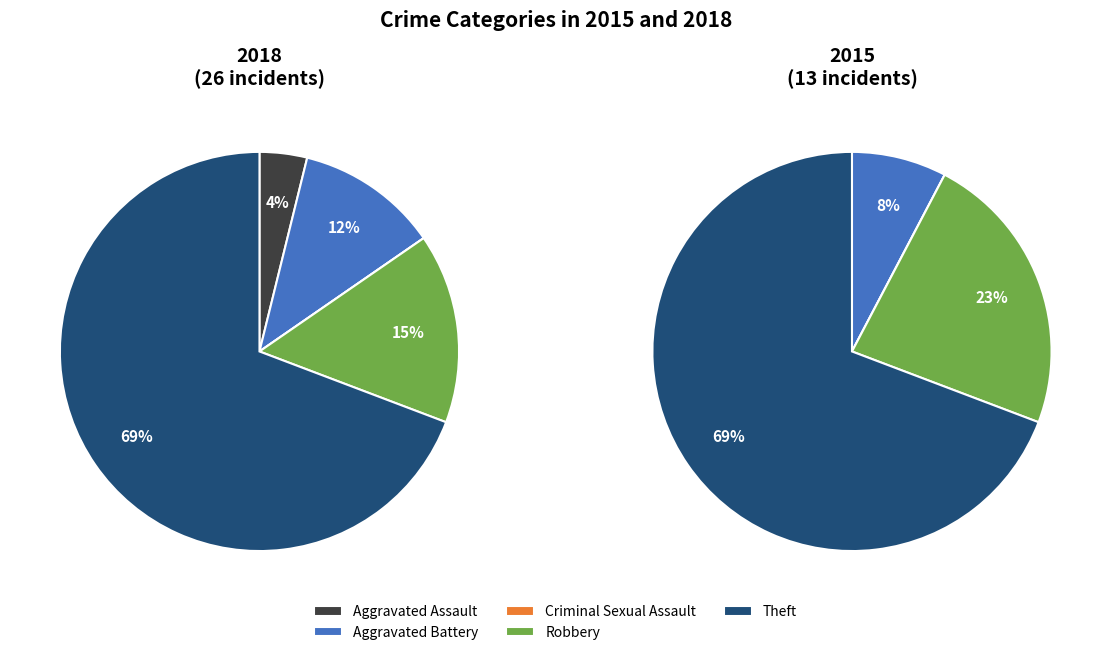

Which series has the largest range (max minus min)?

values_2018